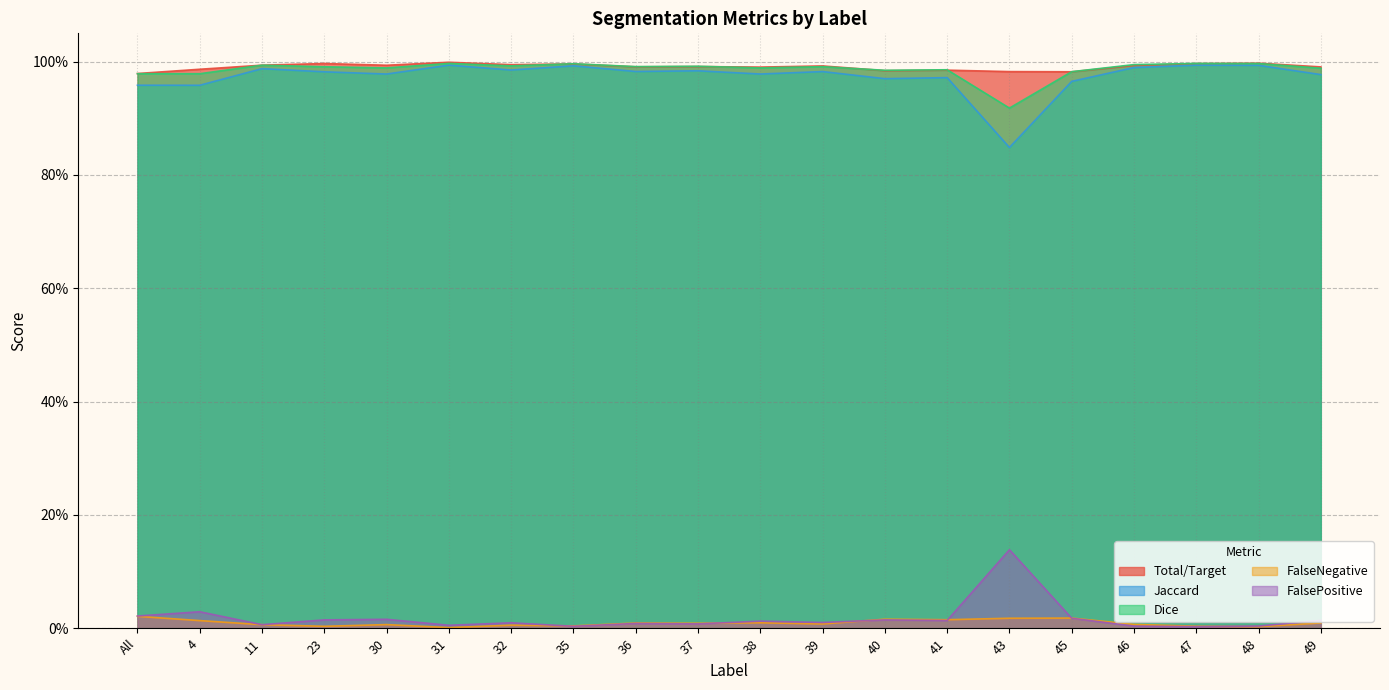

Is the value of Total/Target at 46 greater than the value of FalseNegative at All?

Yes